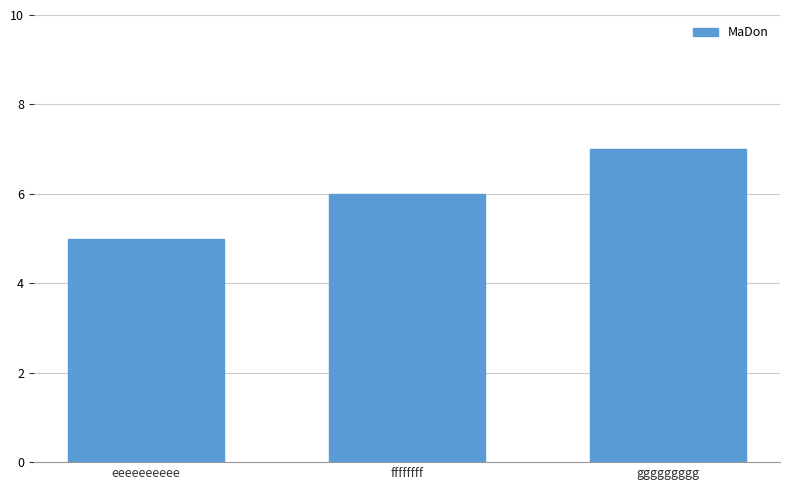

How many values are between 5 and 7?

3